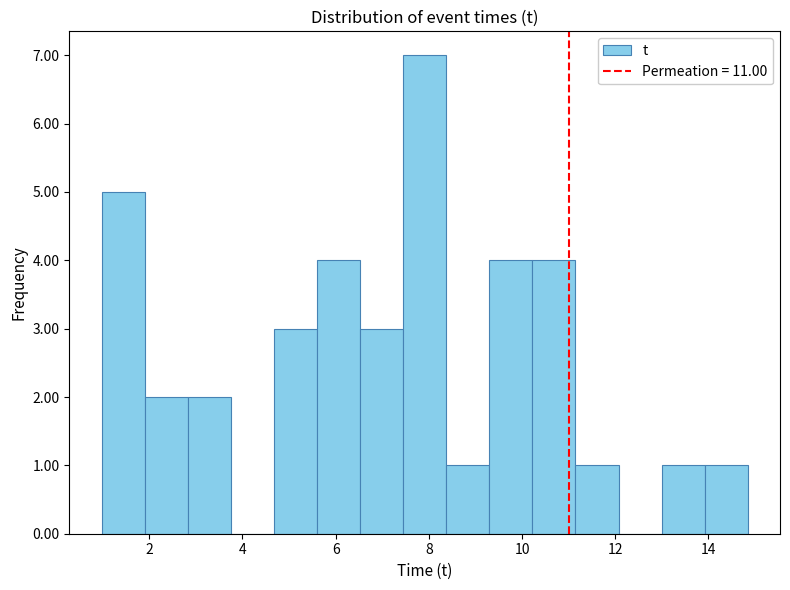

What is the height of the bar covering 1.0 to 2.0 on the x-axis? Neither the bar edges nor the heights are printed on the chart, so give them approximately, as read against the axes.

5